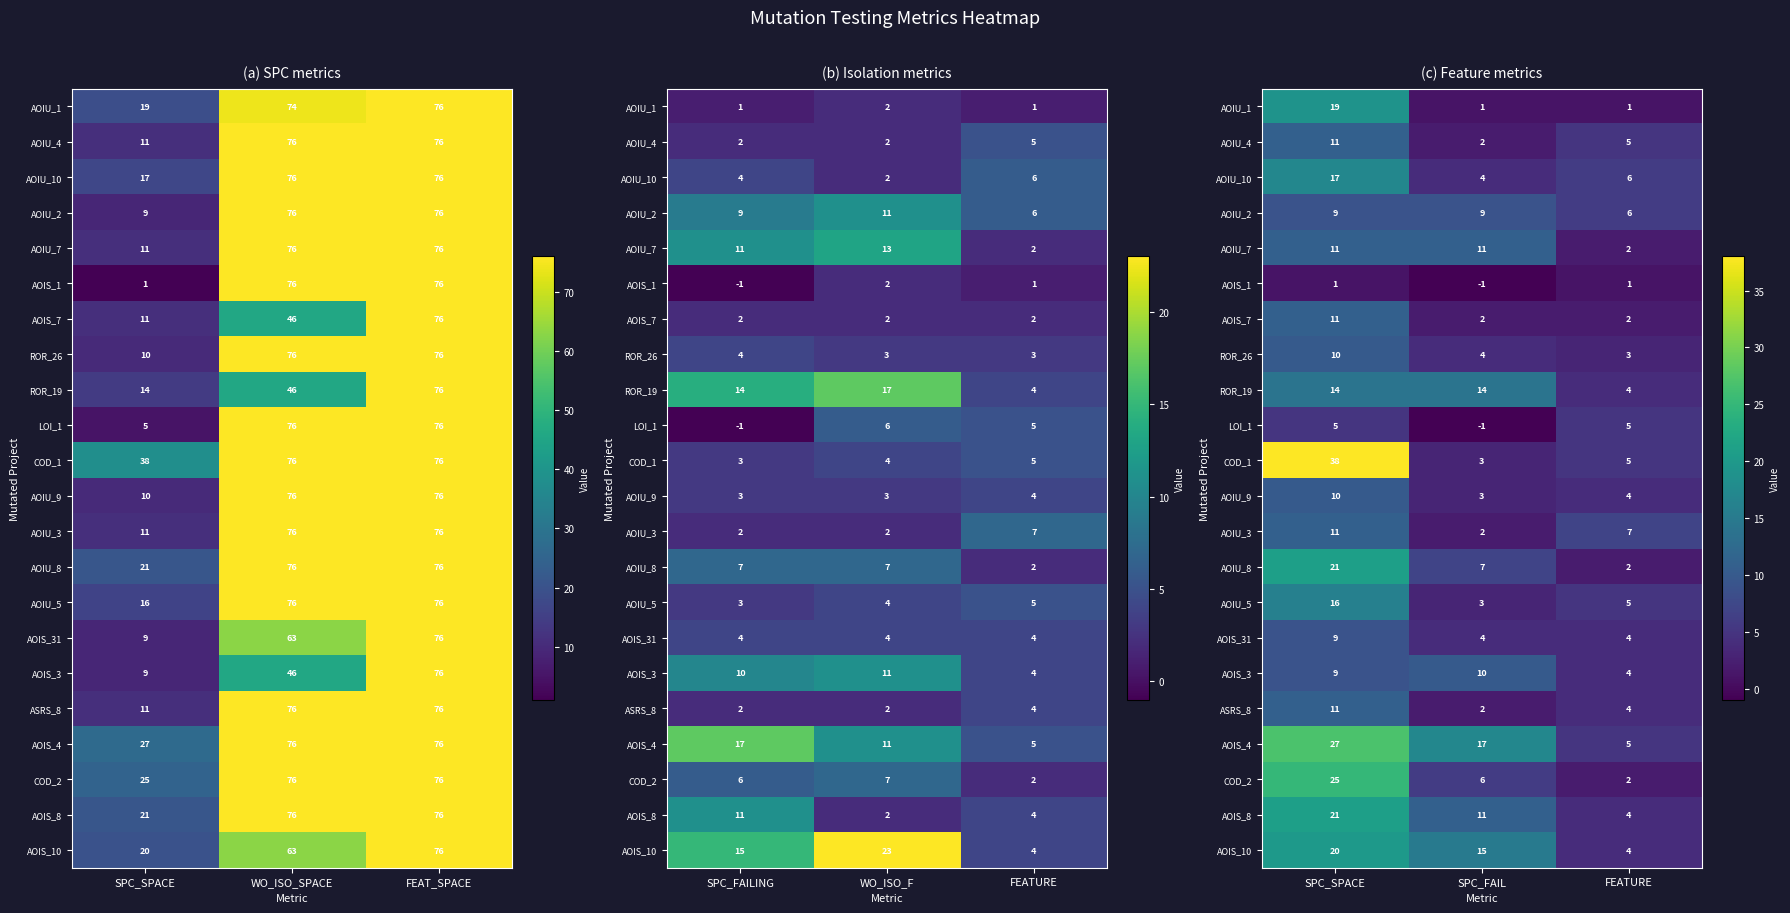

Count the ASRS_8 values in the range 2 to 11.

3